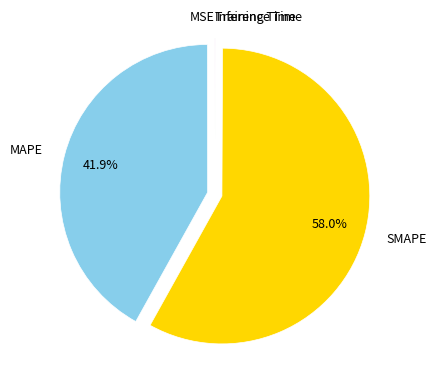

Is there any slice that represents more than half of the pie?

Yes